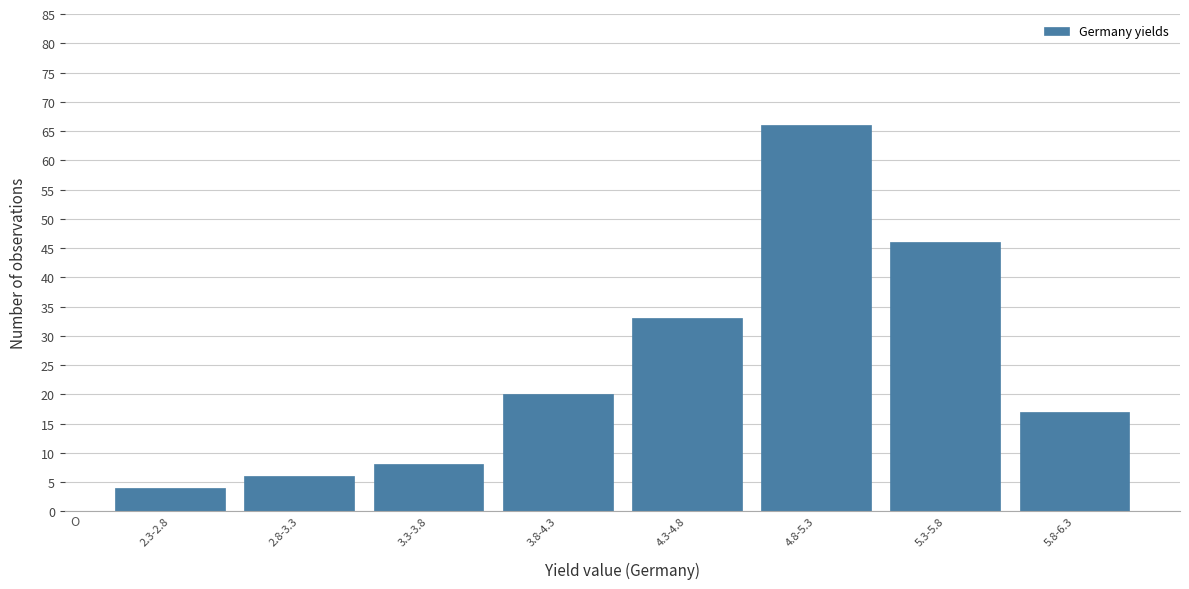

Reading left to right, what are all the values shown in this chart?

2.3-2.8=4	2.8-3.3=6	3.3-3.8=8	3.8-4.3=20	4.3-4.8=33	4.8-5.3=66	5.3-5.8=46	5.8-6.3=17